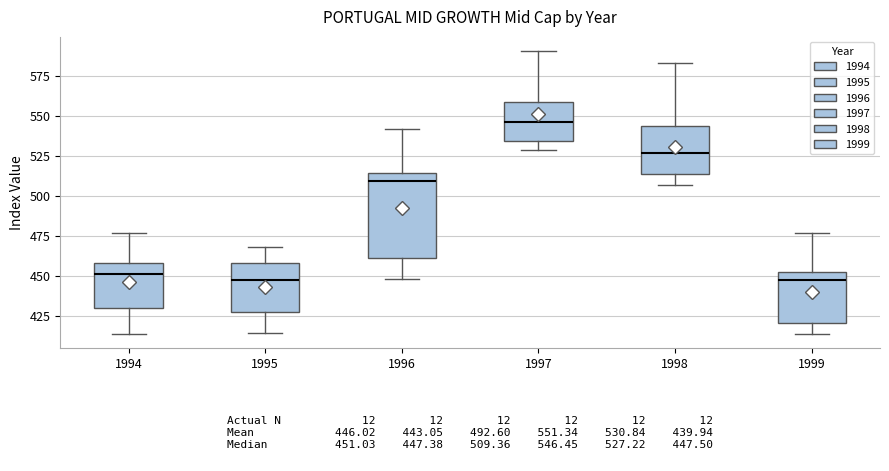

Comparing the boxes themselves (not the whiskers), which one is the tallest?

1996